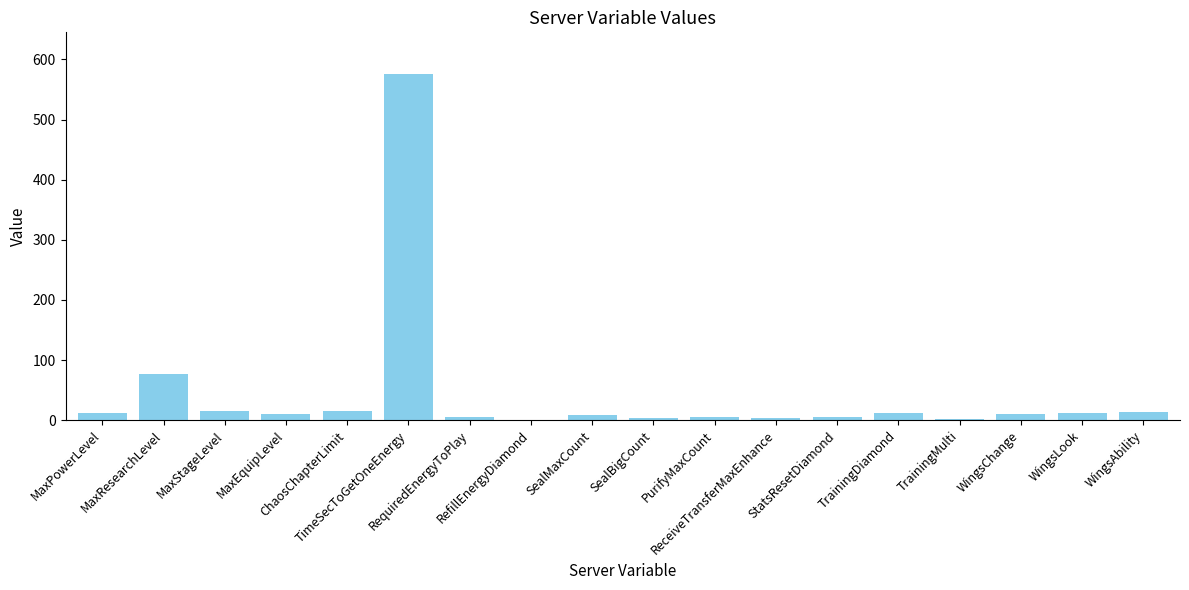

How many data points does each series have?

18